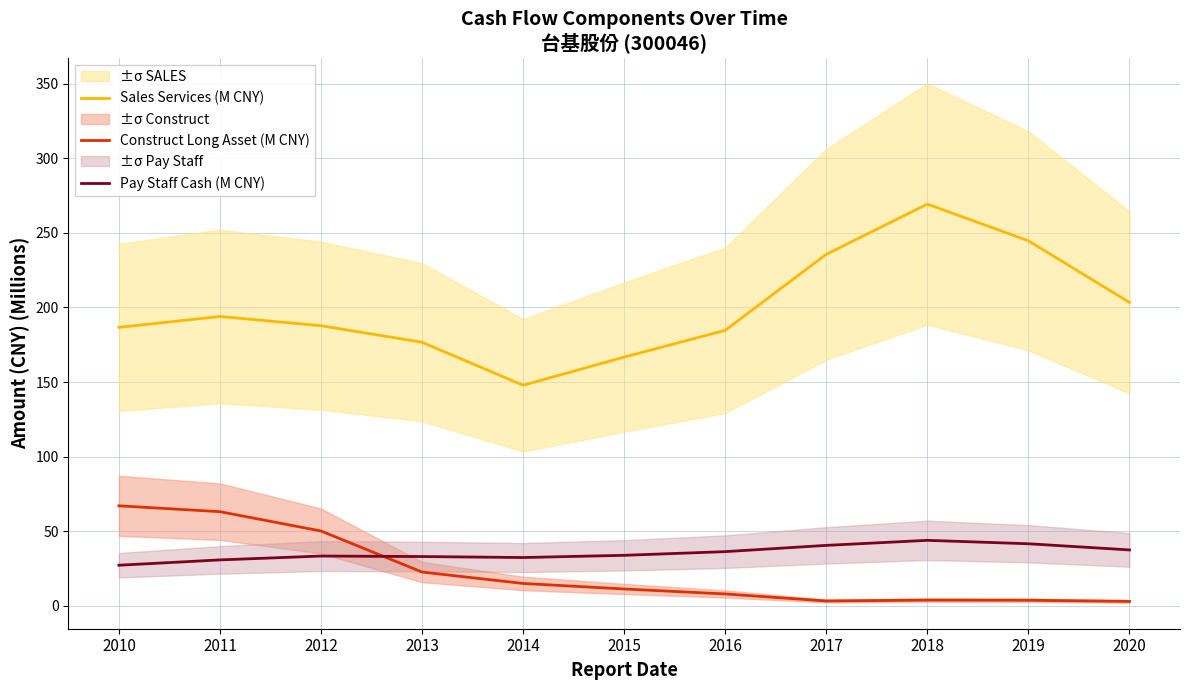

At which category does Construct Long Asset (M CNY) reach its first local valley?

2017